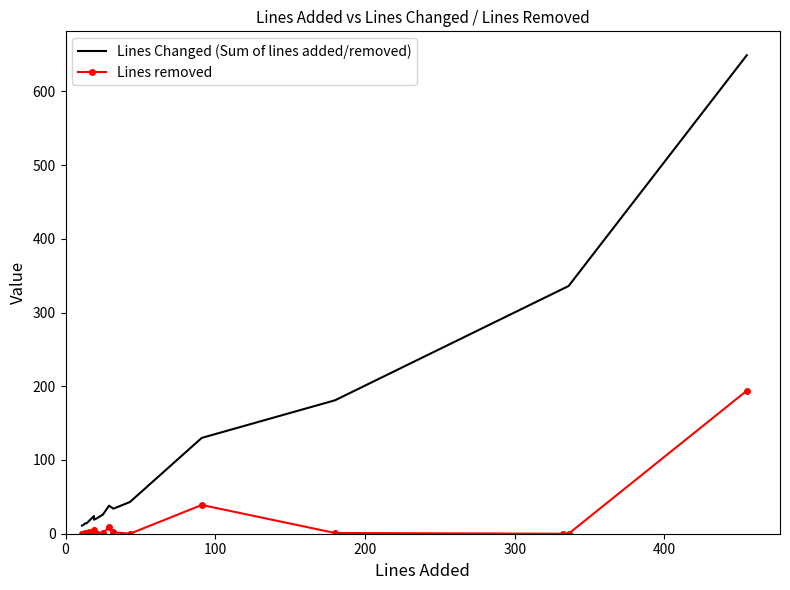

What is the difference between the maximum and minimum values in the Lines Changed (Sum of lines added/removed) series?

638